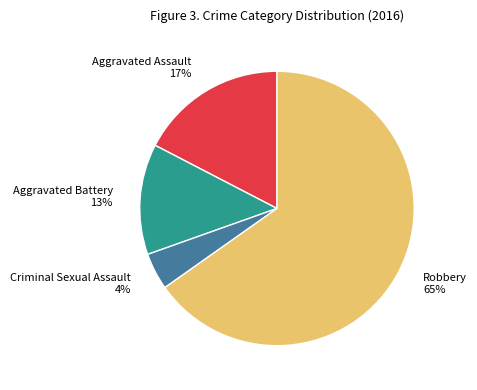

Which category has the biggest portion of the pie?

Robbery